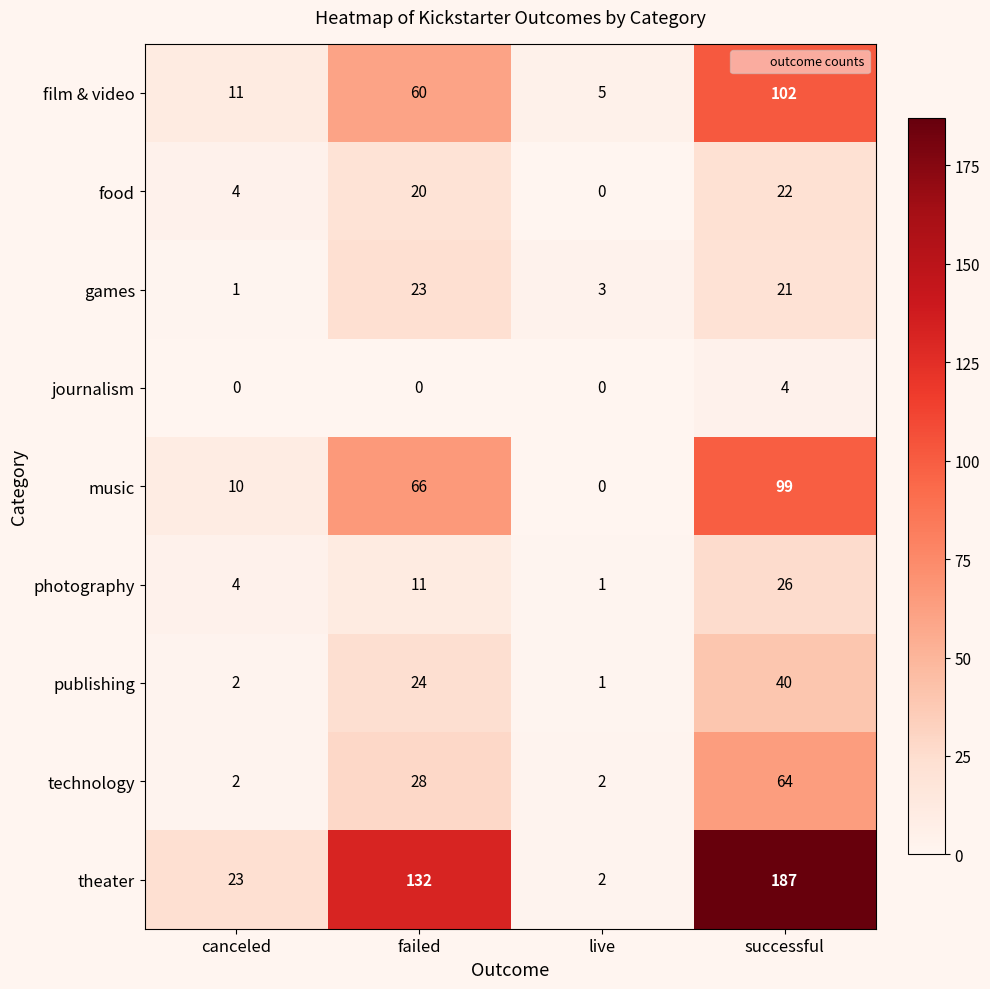

Where is film & video nearest to the value 53?

failed